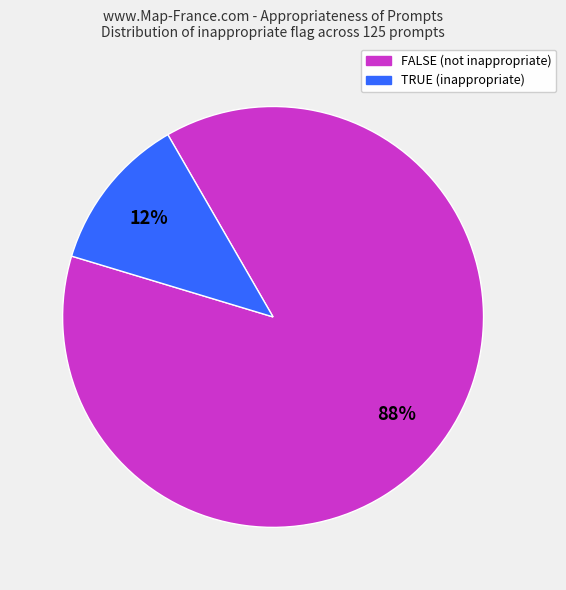

True or false: FALSE (not inappropriate) accounts for 88% of the total.

True